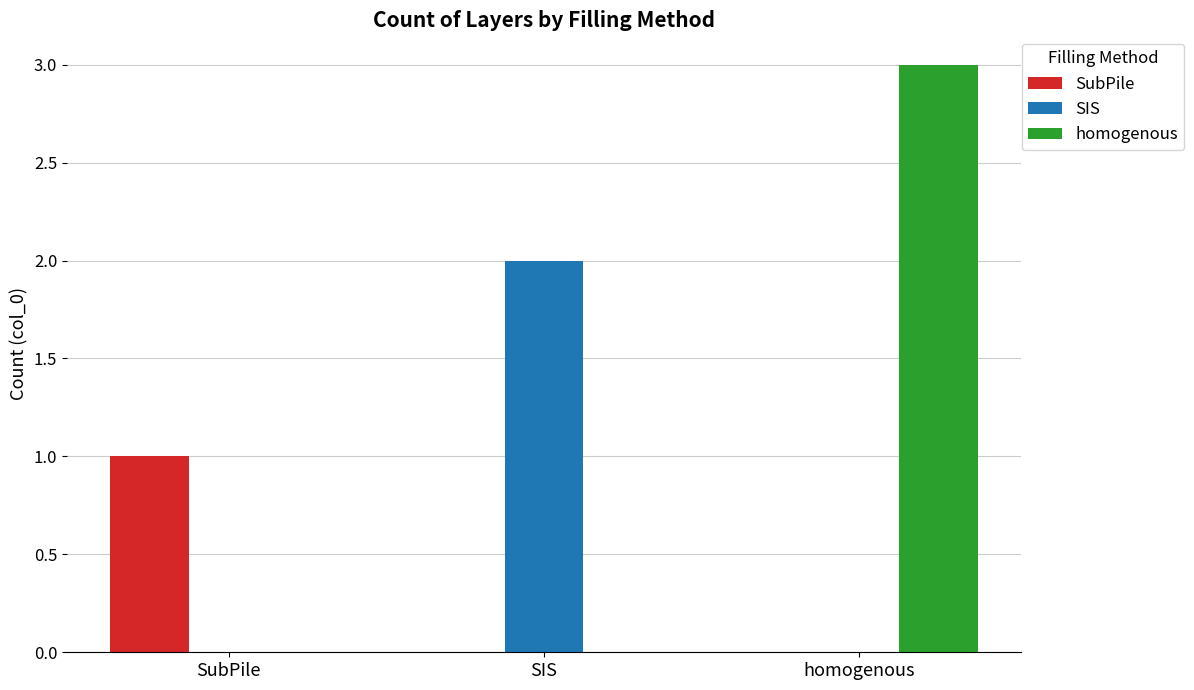

Which series has the largest range (max minus min)?

homogenous